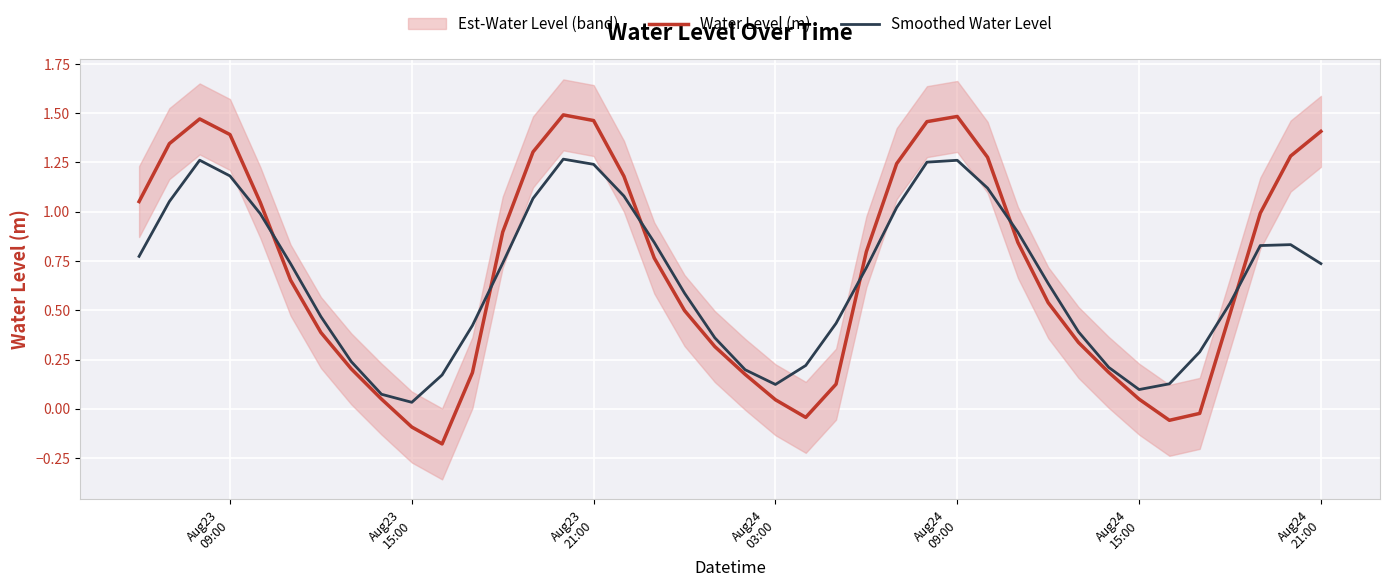

After their last crossing, which series has the higher values: Smoothed Water Level or Water Level (m)?

Water Level (m)